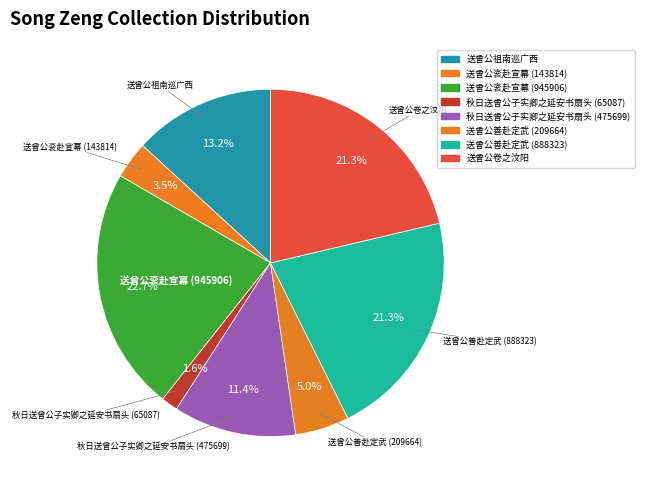

What is the total percentage of 秋日送曾公子实卿之延安书扇头 (65087) and 送曾公卷之汶阳?

22.9%